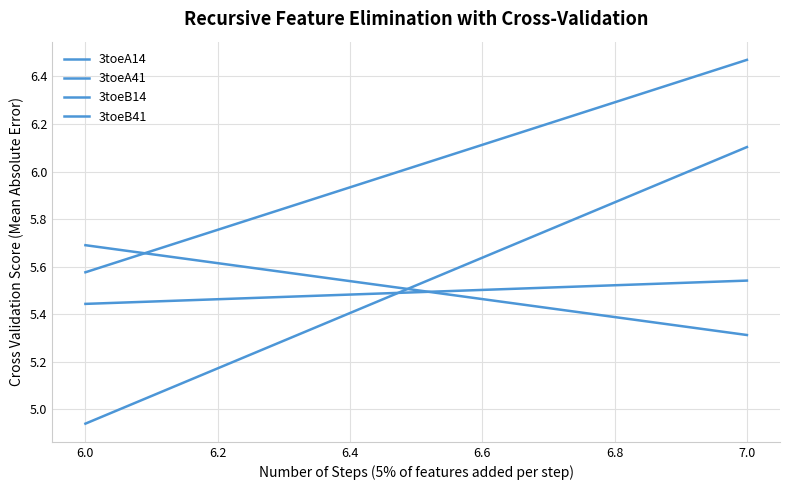

The value of 3toeA14 at 6.0 is 5.4. True or false?

True